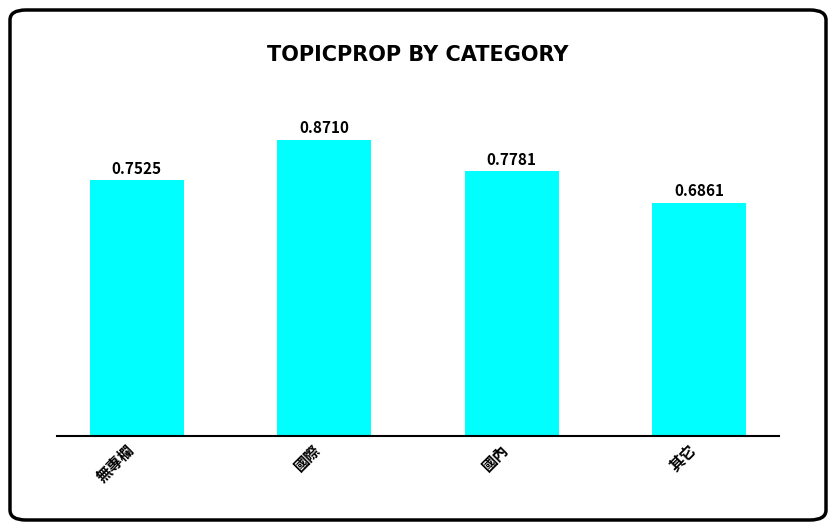

Where is the data nearest to the value 0?

其它